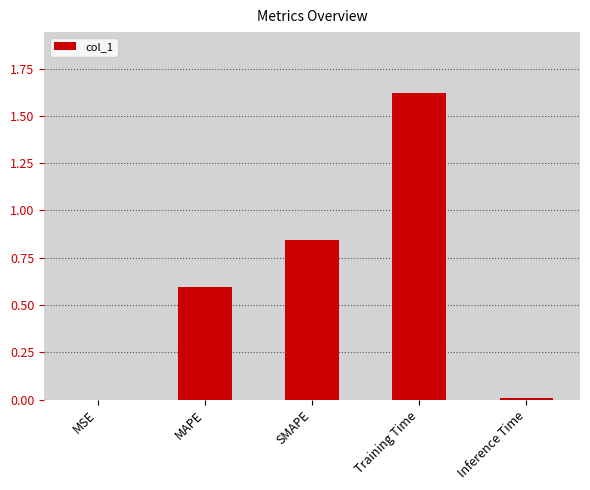

What value does the data have at Training Time?

1.6